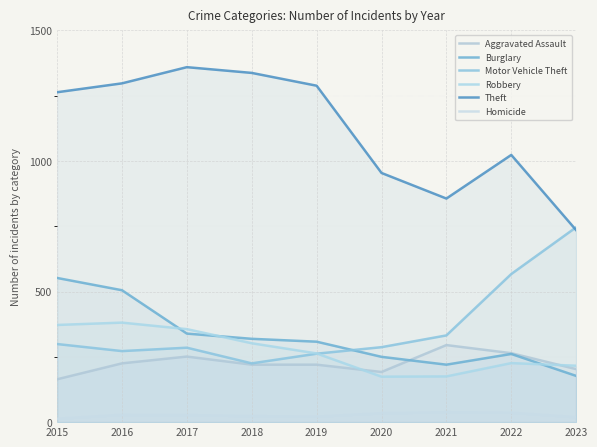

At how many categories does at least one series exceed 630?

9